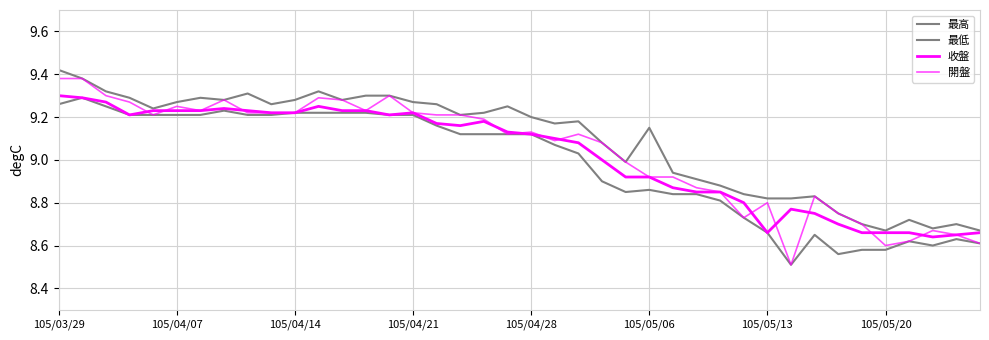

How many lines are shown in the chart?

4